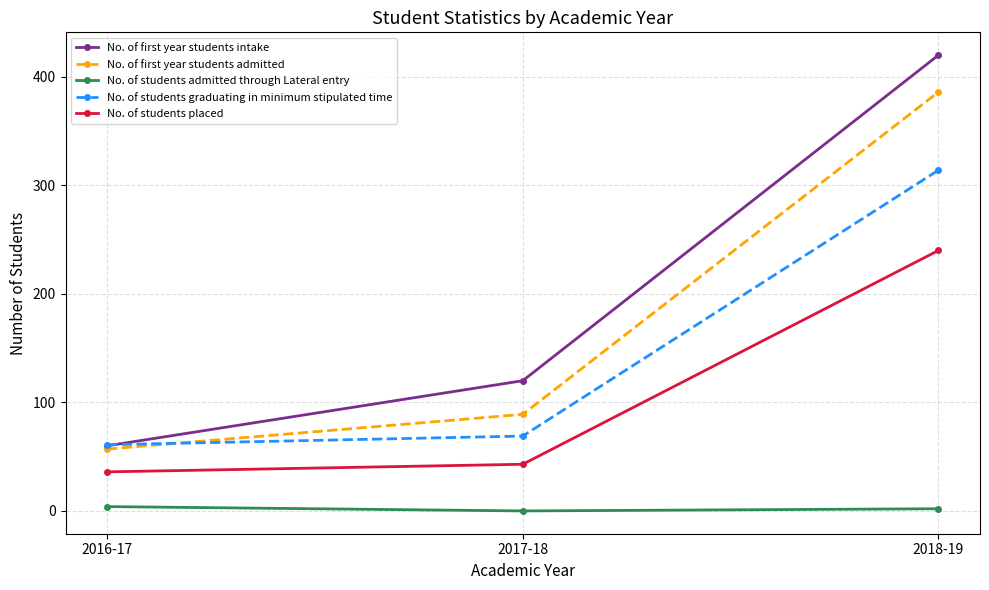

What is the average value of the No. of students admitted through Lateral entry series?

2